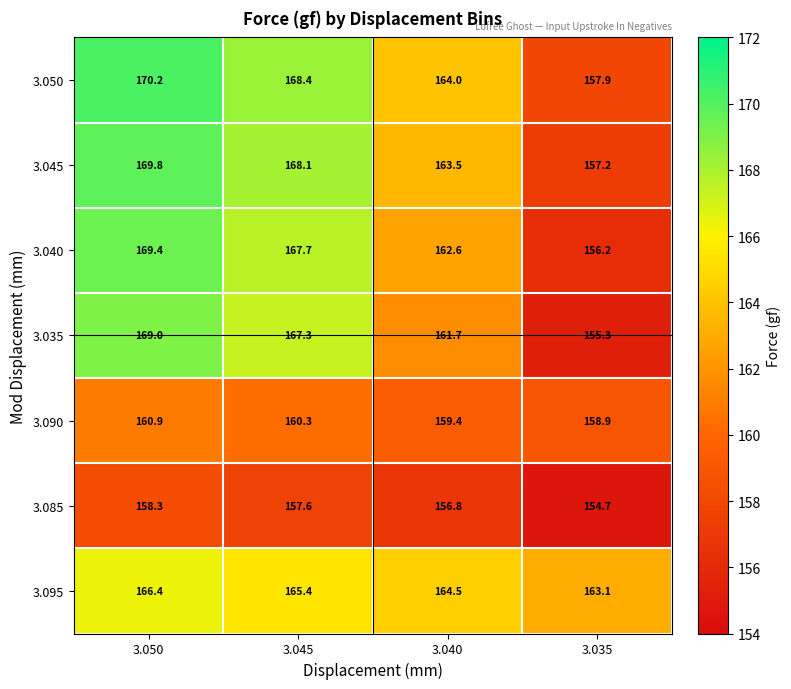

Reading left to right, what are all the values shown in this chart?

3.050: 170.2	168.4	164.0	157.9
3.045: 169.8	168.1	163.5	157.2
3.040: 169.4	167.7	162.6	156.2
3.035: 169.0	167.3	161.7	155.3
3.090: 160.9	160.3	159.4	158.9
3.085: 158.3	157.6	156.8	154.7
3.095: 166.4	165.4	164.5	163.1